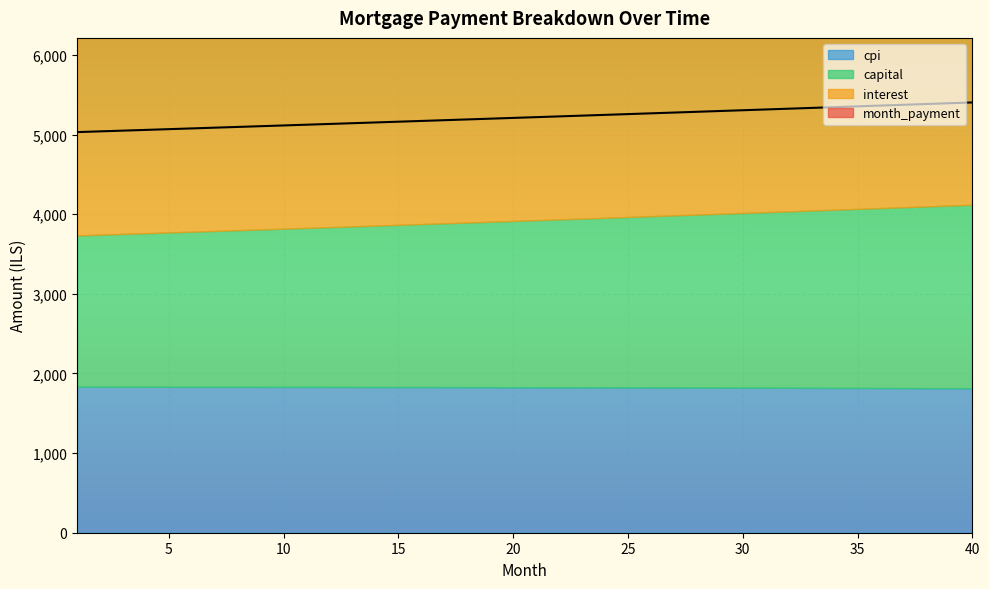

What are all the series names shown in the legend?

interest, month_payment, capital, cpi